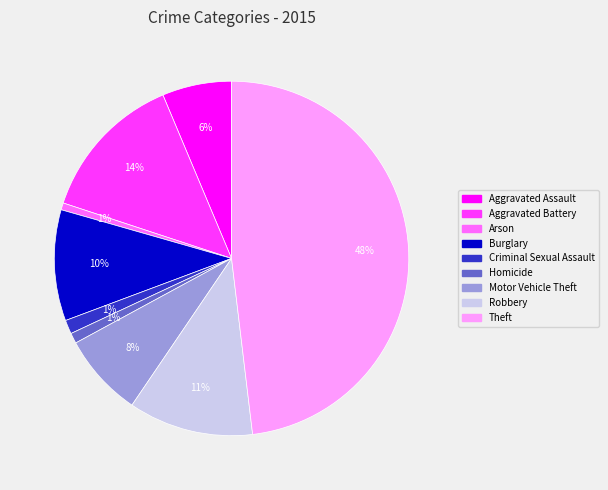

Count the number of slices in the pie.

9